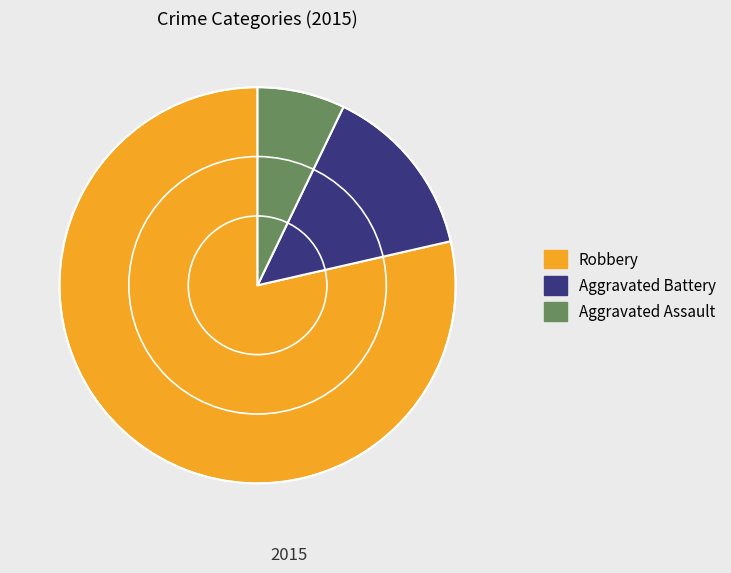

Which slice is the largest?

Robbery